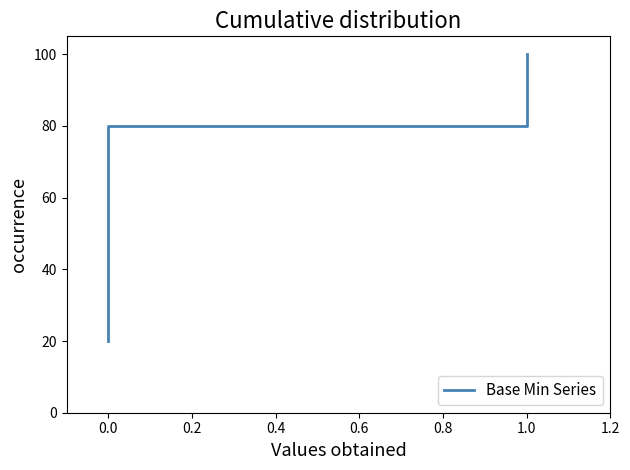

What is the smallest value displayed?

20